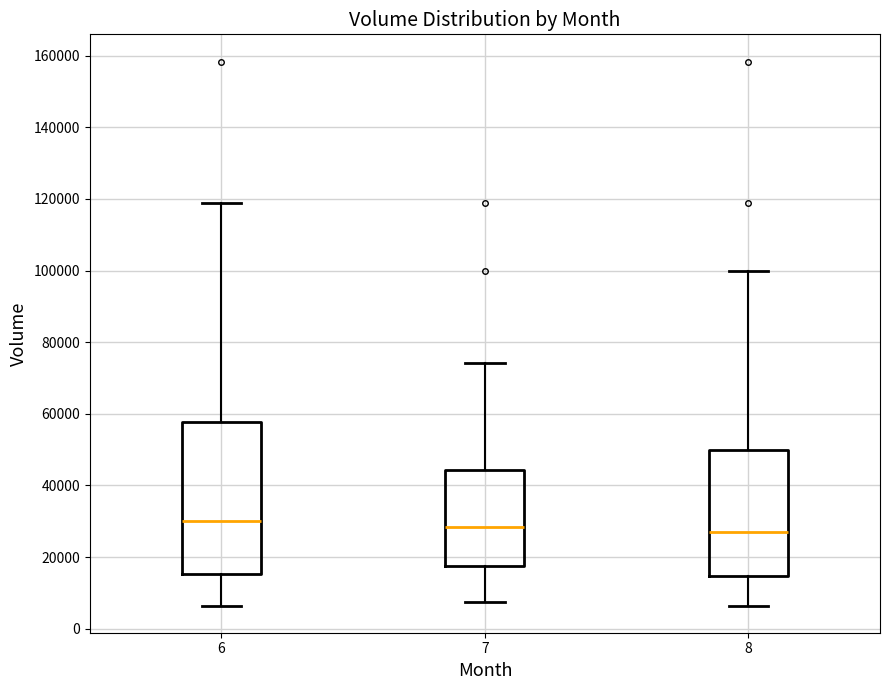

Reading left to right, transcribe this box plot: for each box, give where its median line is, the range the box spans, and where its two whiskers end, as read against the y-axis. The values are not printed on the chart, so give them approximately, as read against the axis.

6: median 30000, box 16000 to 58000, whiskers 6000 to 118000
7: median 28000, box 18000 to 44000, whiskers 8000 to 74000
8: median 28000, box 14000 to 50000, whiskers 6000 to 100000